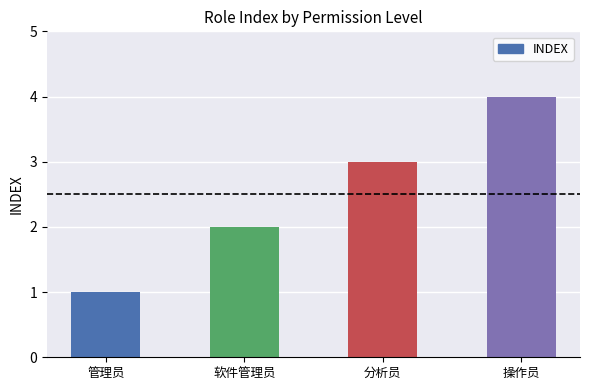

What is the difference between the maximum and minimum values?

3